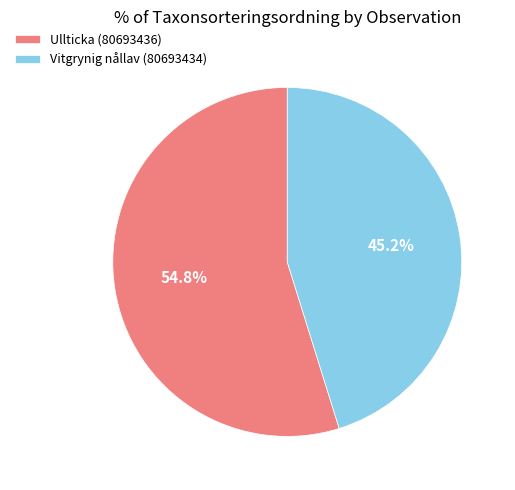

Between Vitgrynig nållav (80693434) and Ullticka (80693436), which is larger?

Ullticka (80693436)